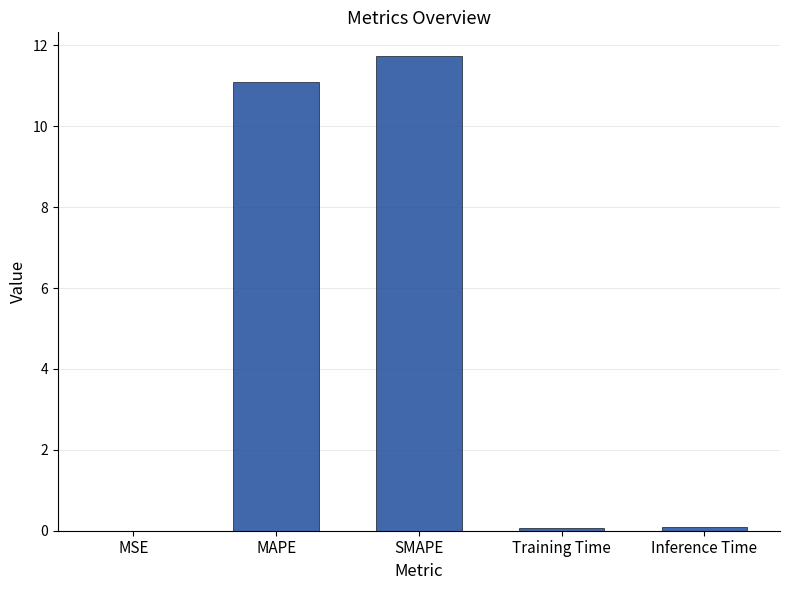

What value does the data have at MAPE?

11.1